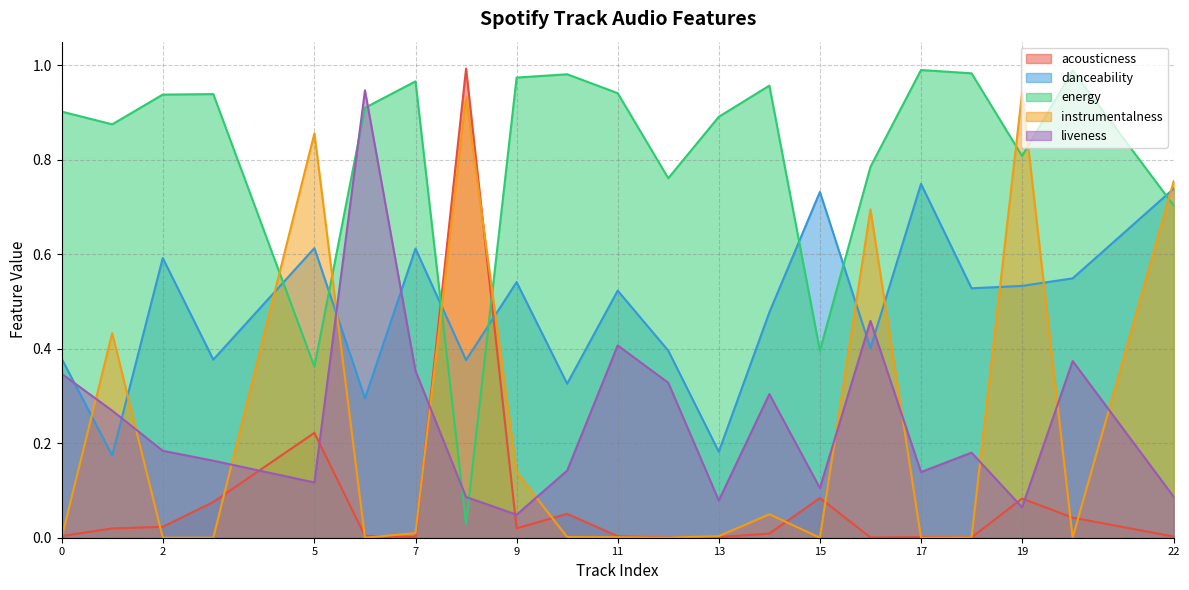

Where is the first local maximum for instrumentalness?

1